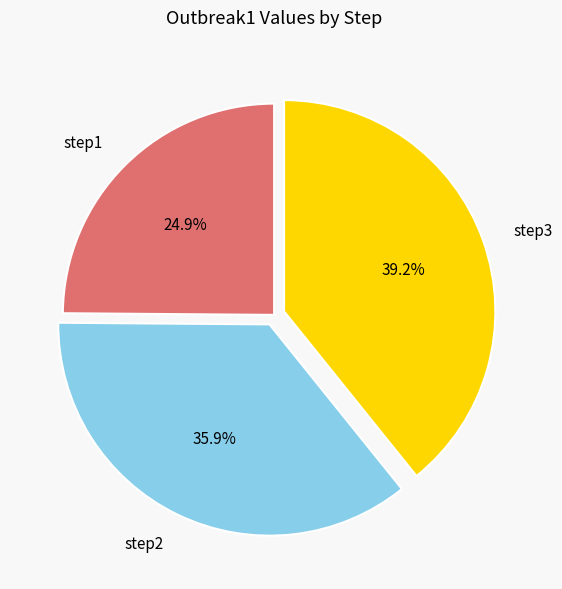

Which has a higher value, step1 or step3?

step3